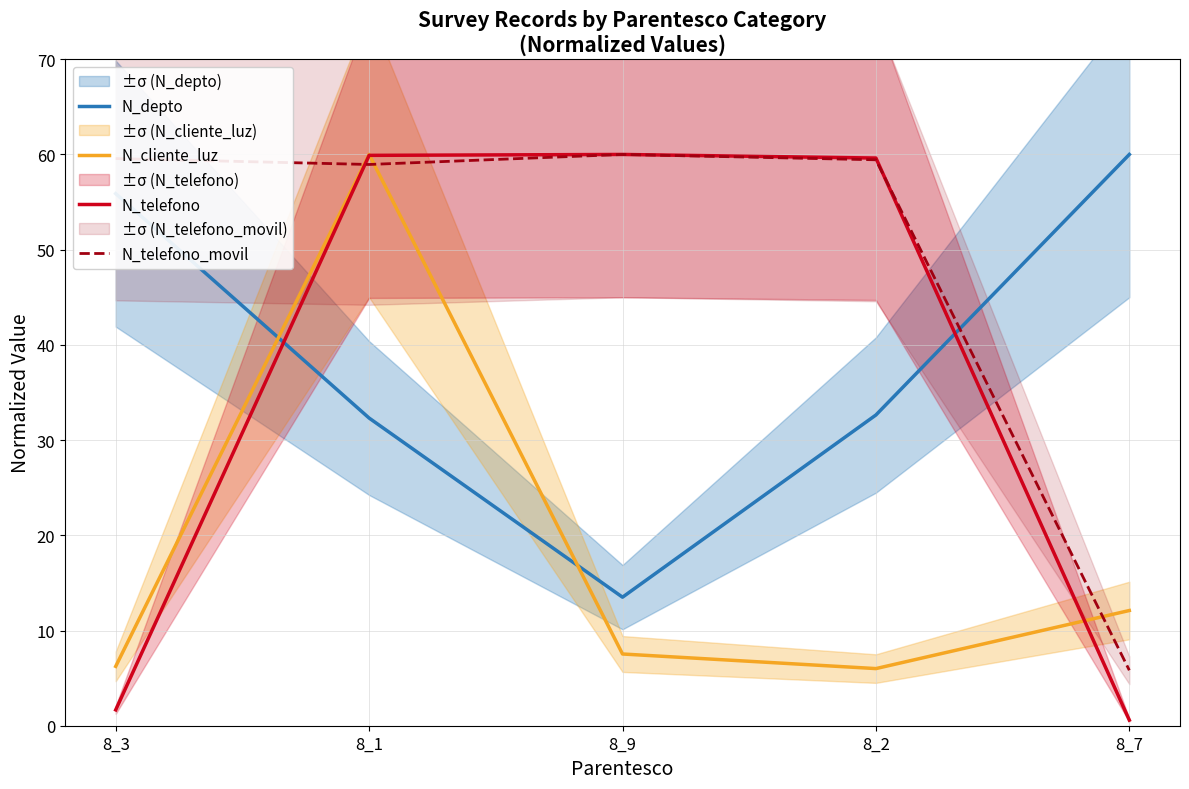

Reading right to left, what are all the values shown in this chart?

N_depto: 8_7=60.0	8_2=32.6	8_9=13.5	8_1=32.3	8_3=55.9
N_cliente_luz: 8_7=12.1	8_2=6.0	8_9=7.5	8_1=60.0	8_3=6.2
N_telefono: 8_7=0.6	8_2=59.6	8_9=60.0	8_1=59.9	8_3=1.7
N_telefono_movil: 8_7=5.8	8_2=59.4	8_9=60.0	8_1=58.9	8_3=59.6